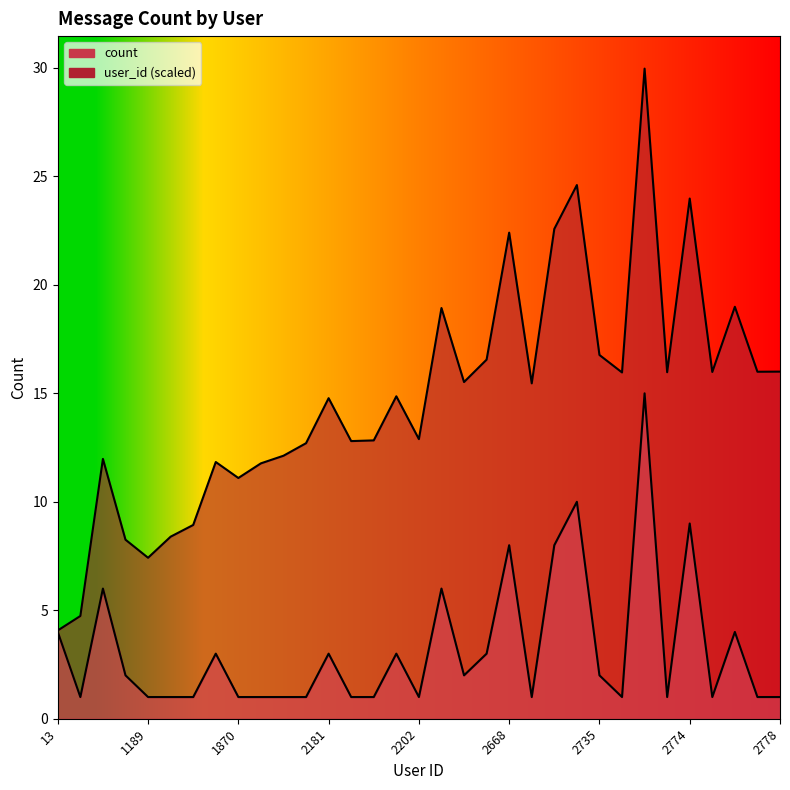

What is the difference between the second highest and second lowest values?

9